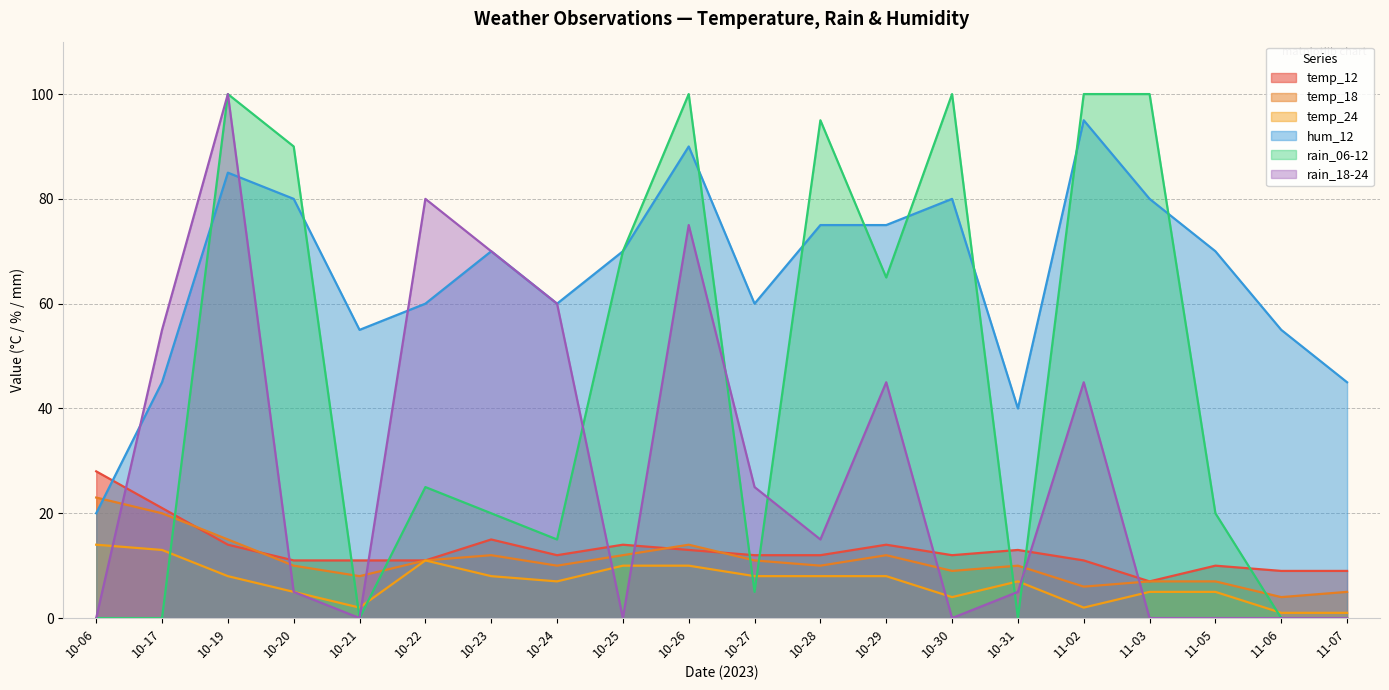

What is the sum of the temp_24 values at 10-21 and 10-25?

12